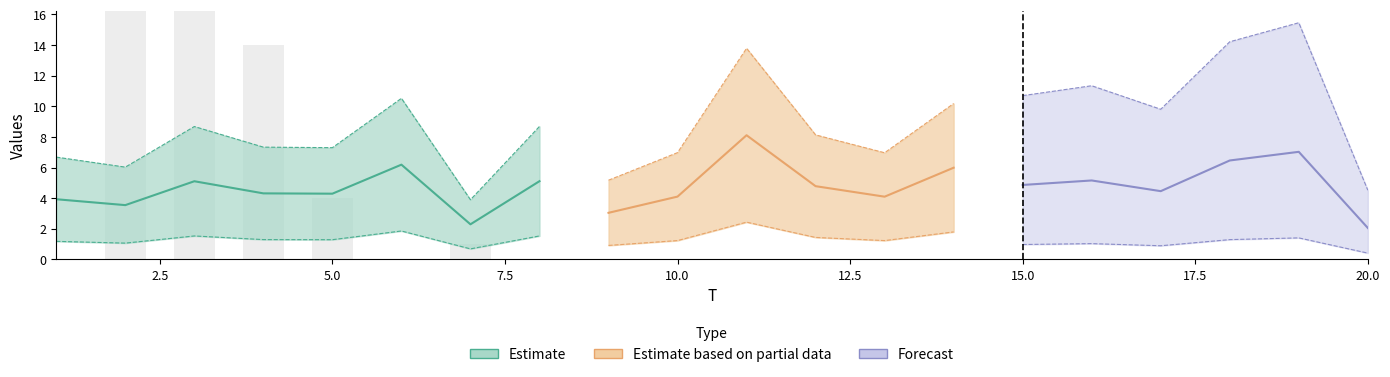

Does the chart contain any negative values?

No